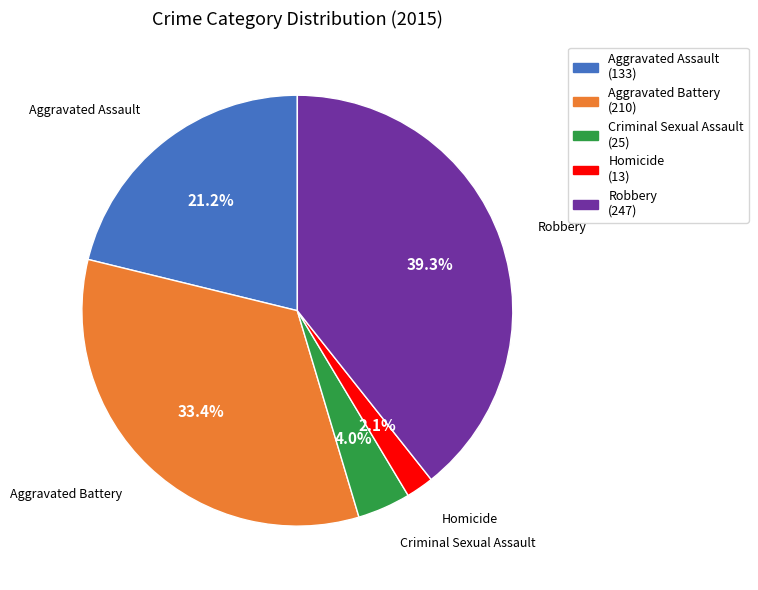

True or false: Aggravated Battery accounts for 33% of the total.

True